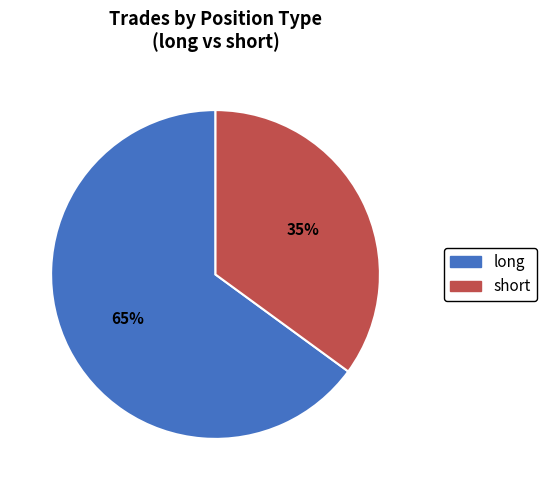

What is the majority slice?

long